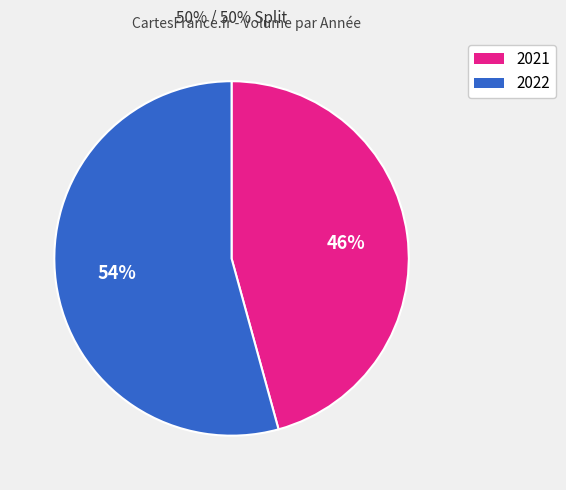

The 2021 slice represents 59% of the pie. True or false?

False